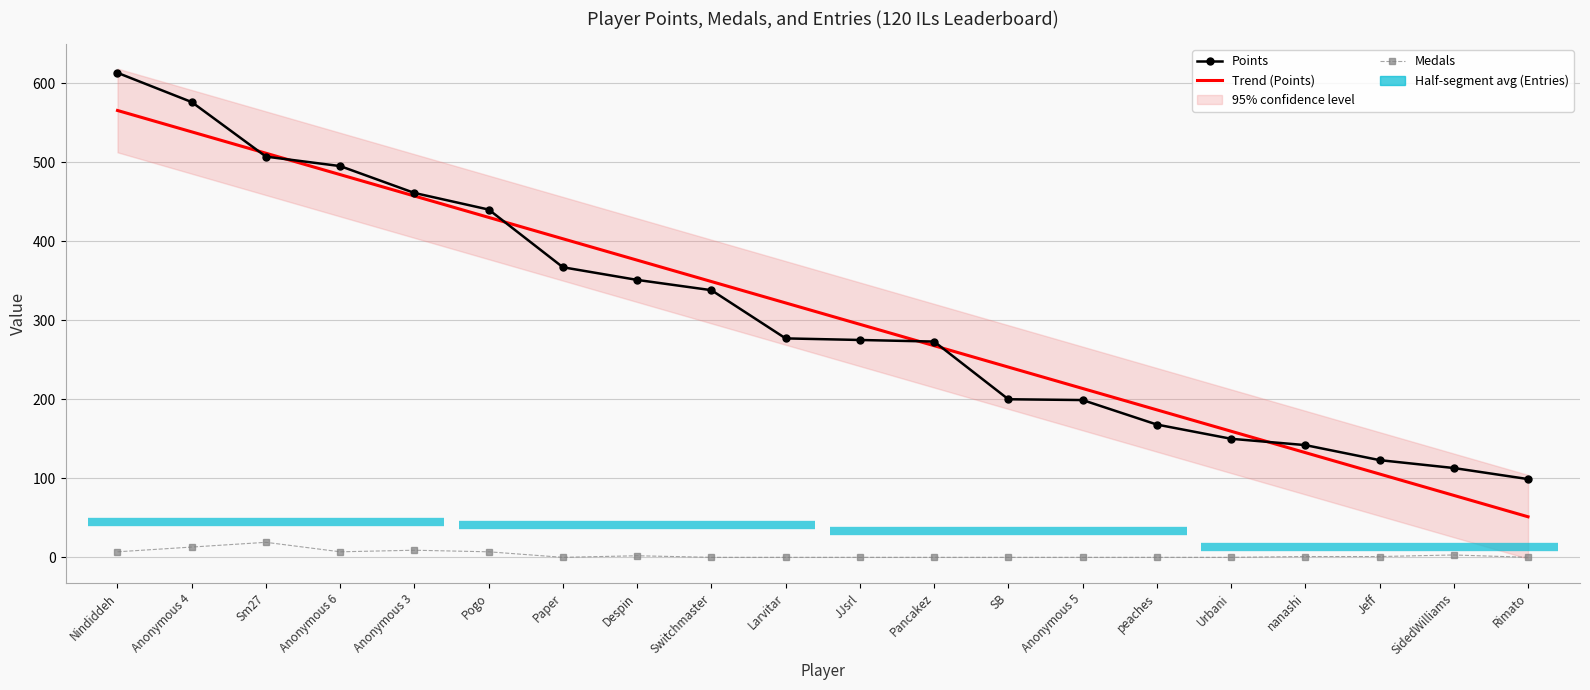

At which label does Trend (Points) first exceed 321?

Nindiddeh